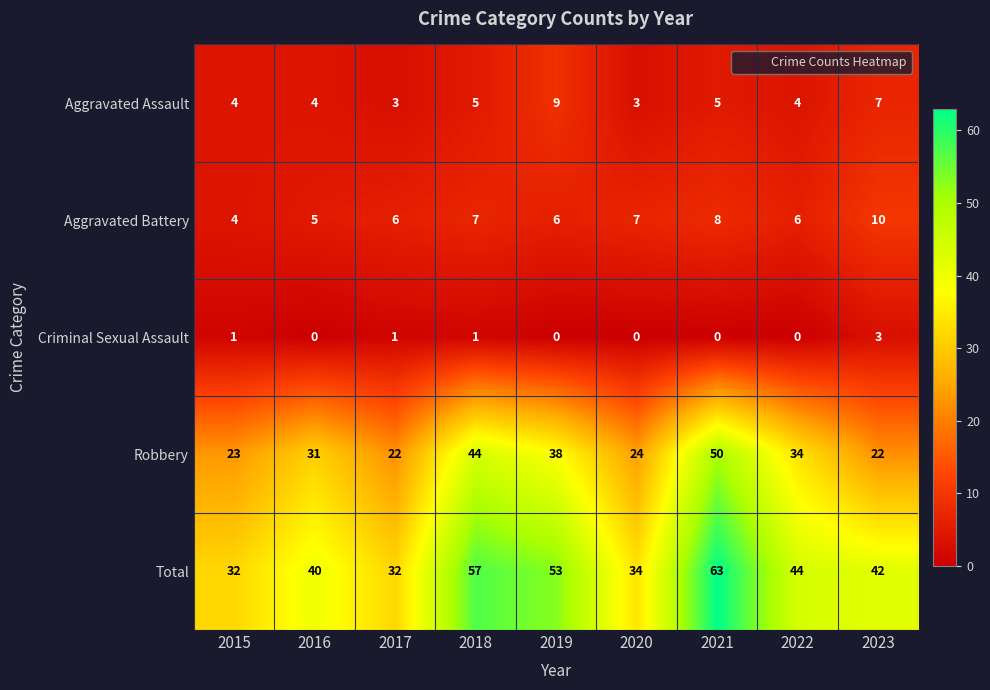

What value does the Total series have at 2020, to the nearest 10?

30